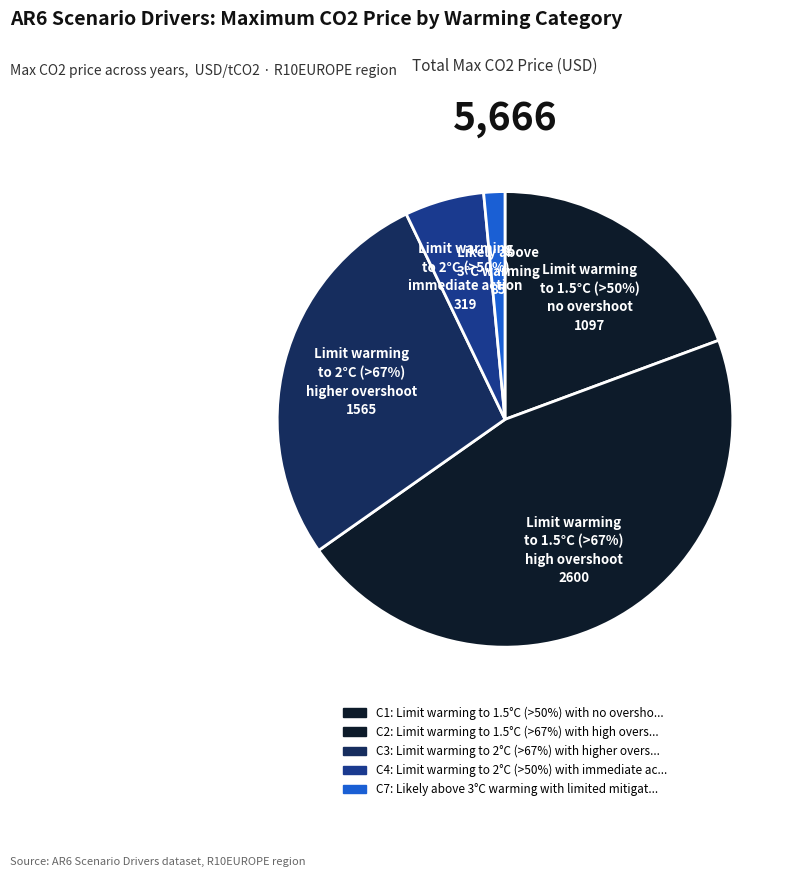

Is it true that C1 is 19% of the pie?

True